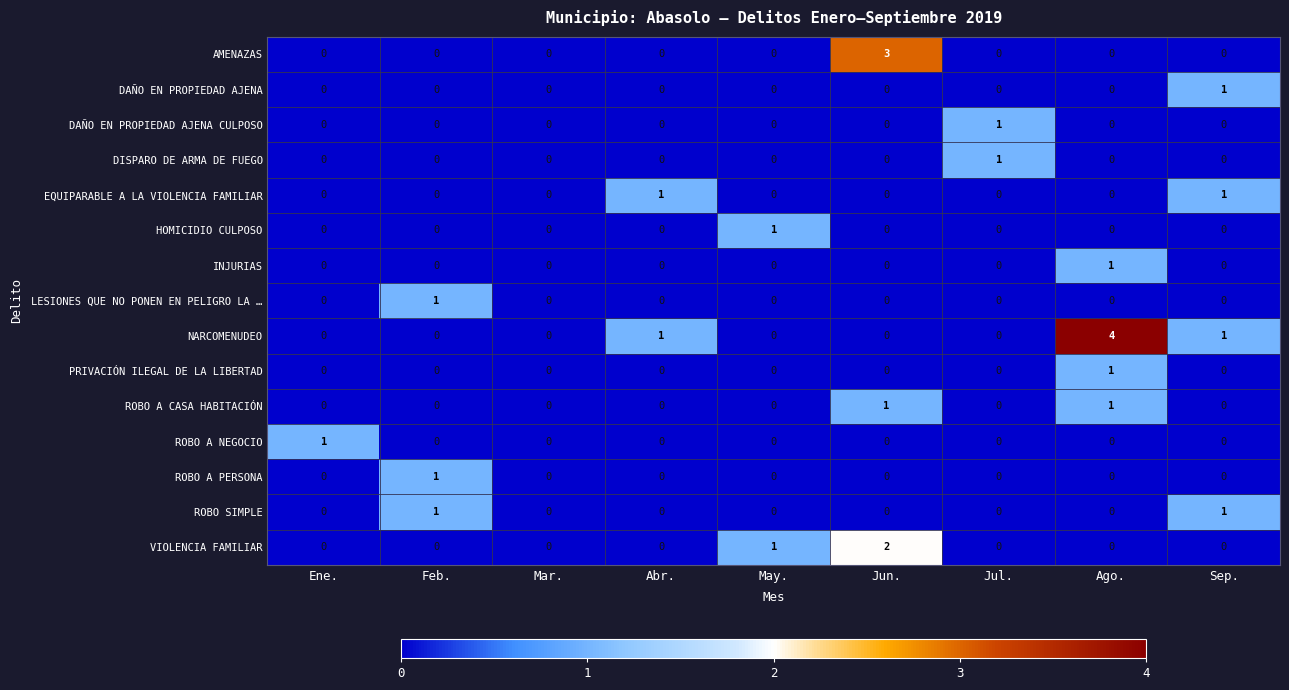

Count the number of data series in this chart.

15